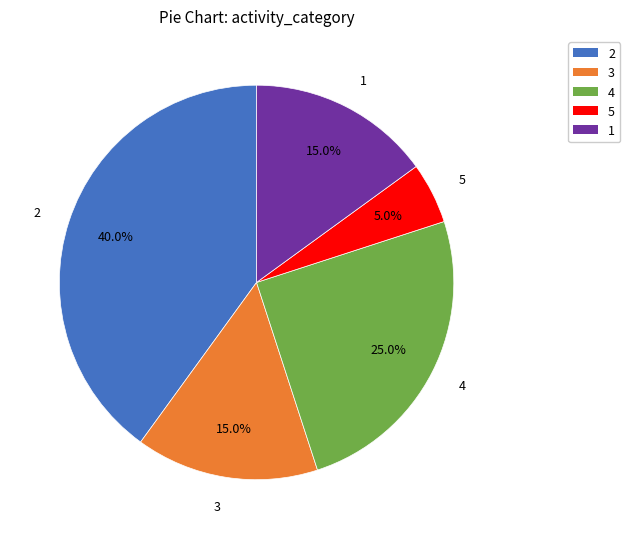

To the nearest percent, what is the difference between the 5 and 2 slice percentages?

35%